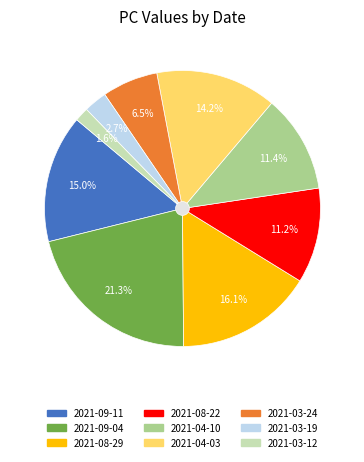

Is it true that 2021-04-03 is 22% of the pie?

False